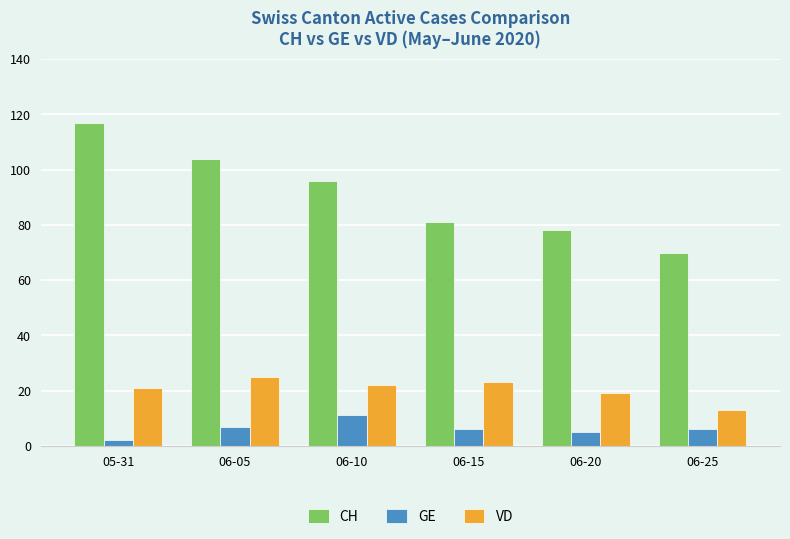

Count the number of data series in this chart.

3